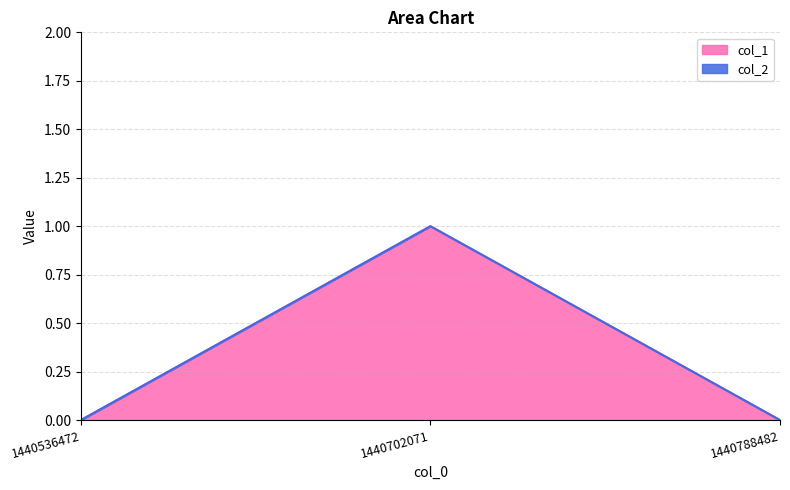

List the labels in order of value, smallest first.

1440536472, 1440788482, 1440702071